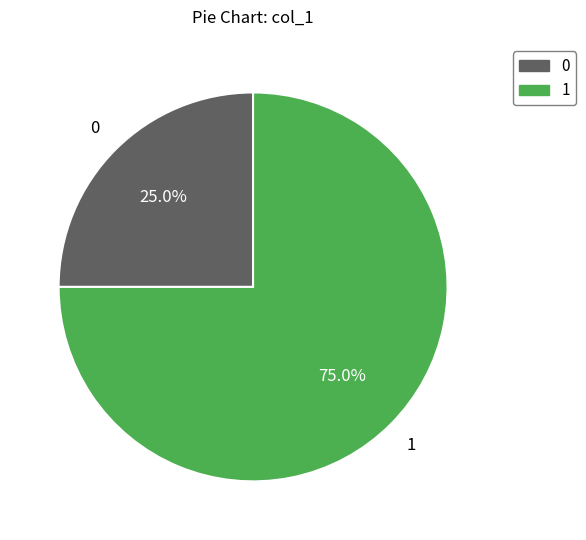

Approximately how many times larger is the value at 1 compared to 0?

3.0